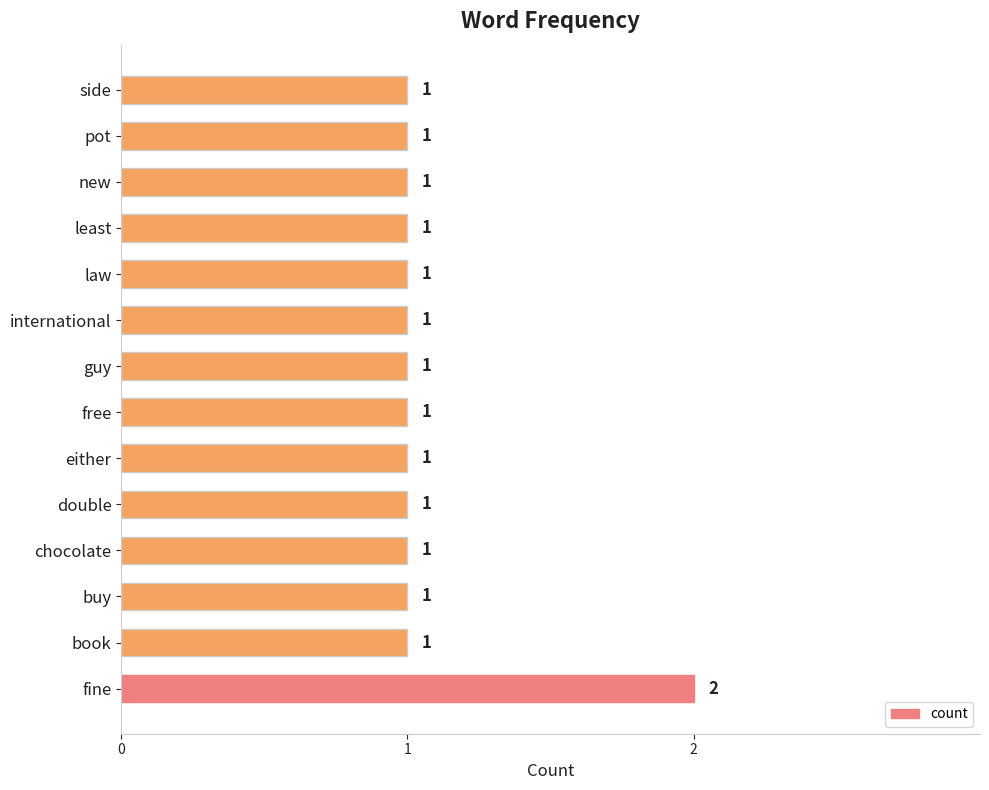

Approximately how many times larger is the value at chocolate compared to free?

1.0